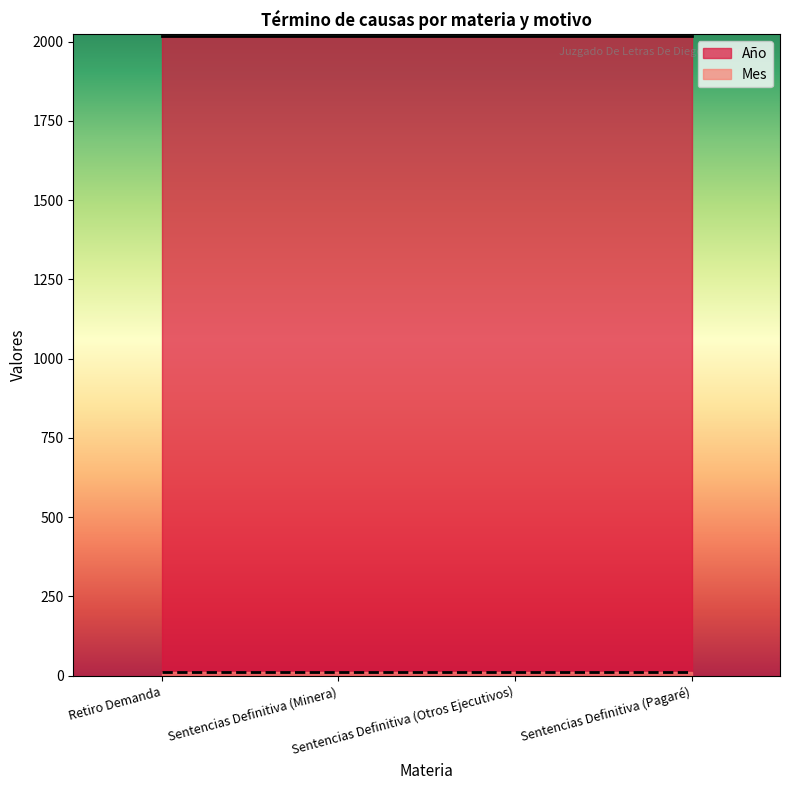

Reading left to right, list all the values displayed in this chart.

Año: Retiro Demanda=2018	Sentencias Definitiva (Minera)=2018	Sentencias Definitiva (Otros Ejecutivos)=2018	Sentencias Definitiva (Pagaré)=2018
Mes: Retiro Demanda=11	Sentencias Definitiva (Minera)=11	Sentencias Definitiva (Otros Ejecutivos)=11	Sentencias Definitiva (Pagaré)=11